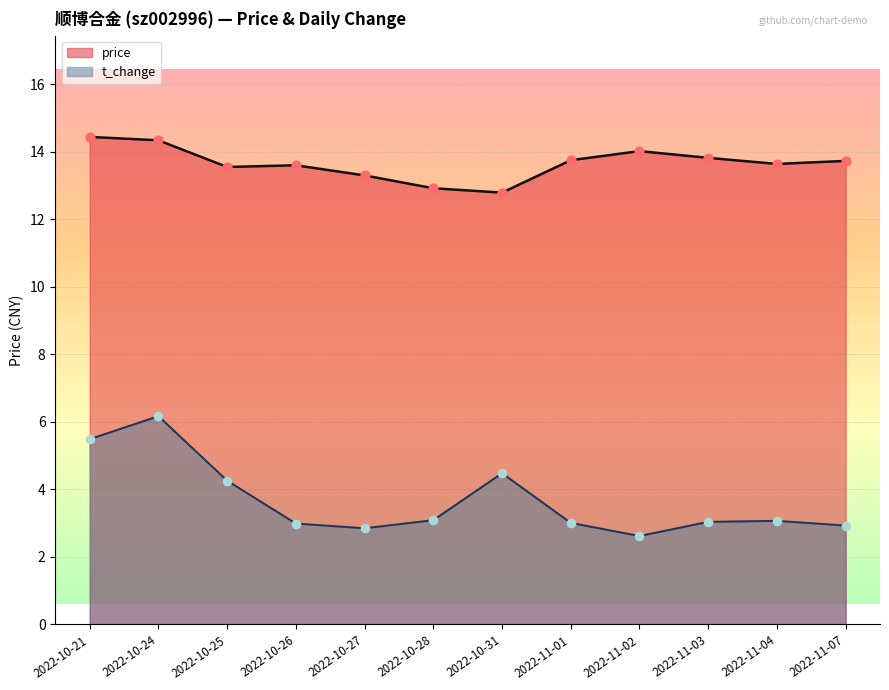

What are all the series names shown in the legend?

price, t_change